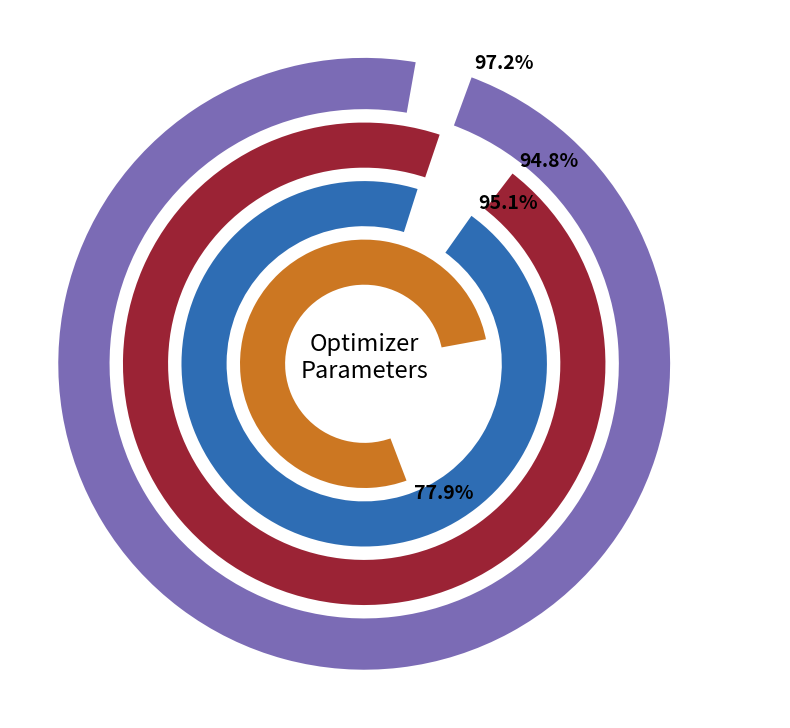

Do Run 5 and Run 1 together represent more than half of the pie?

No